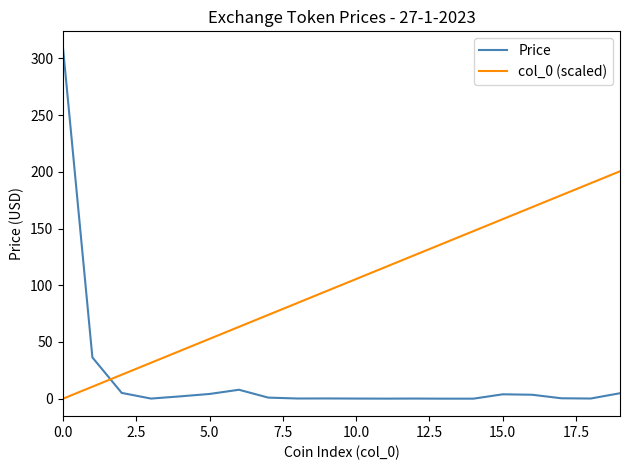

Which series has the widest spread of values?

Price